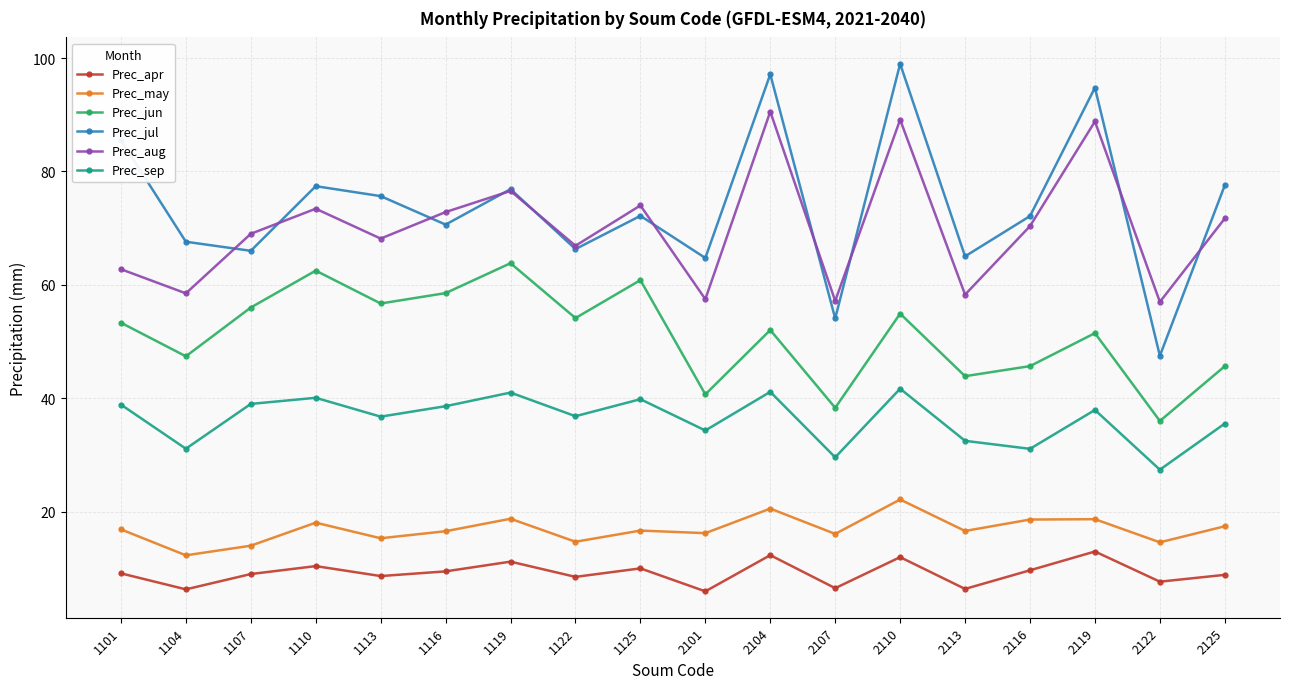

What is the spread (max minus min) of values at 1125?

64.0